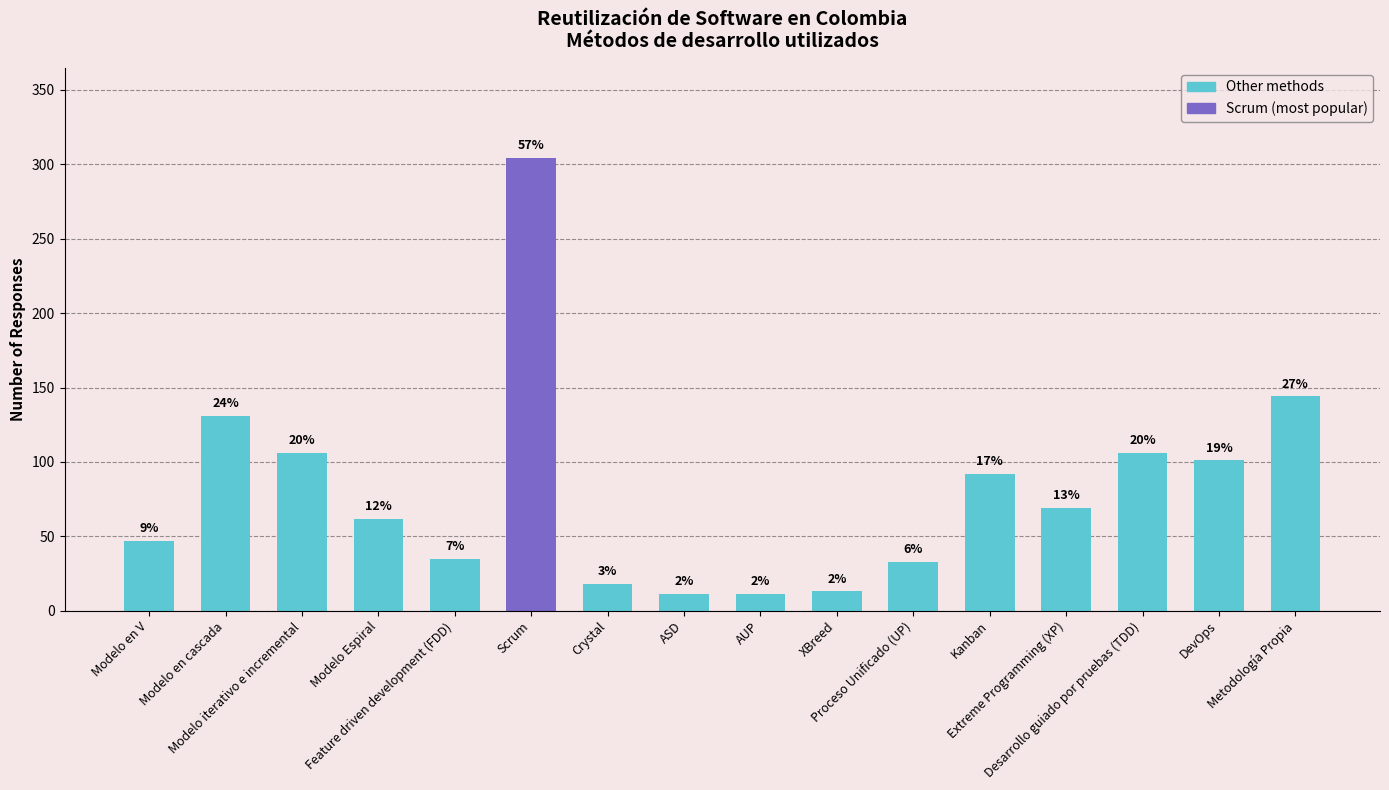

List the labels in order of value, largest first.

Scrum, Metodología Propia, Modelo en cascada, Modelo iterativo e incremental, Desarrollo guiado por pruebas (TDD), DevOps, Kanban, Extreme Programming (XP), Modelo Espiral, Modelo en V, Feature driven development (FDD), Proceso Unificado (UP), Crystal, XBreed, ASD, AUP